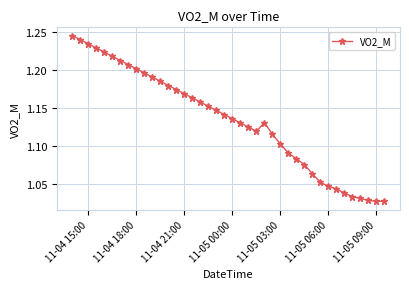

How many values are between 1 and 2?

40